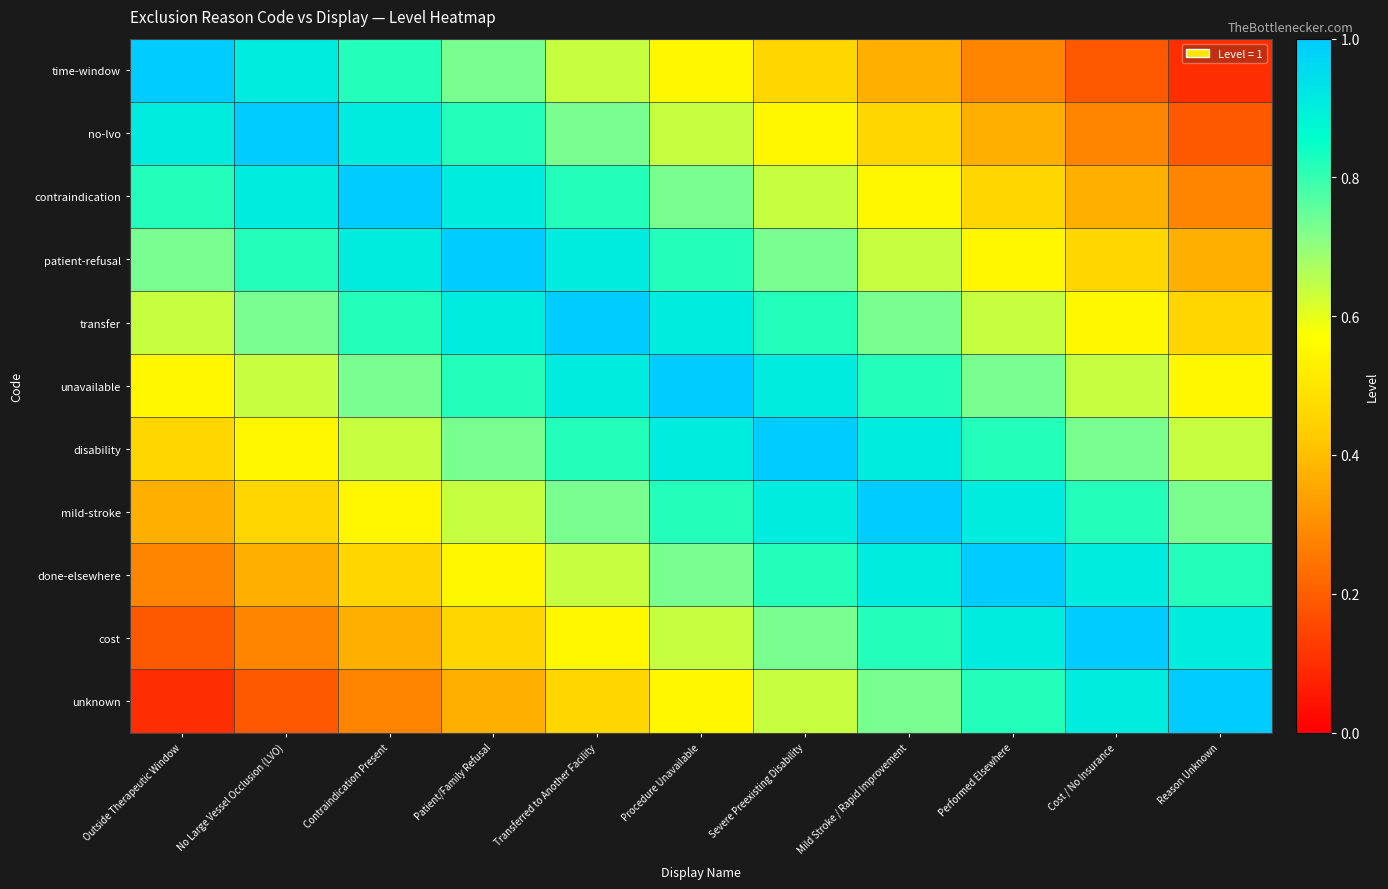

What is the total value across all series at Mild Stroke / Rapid Improvement?

7.9